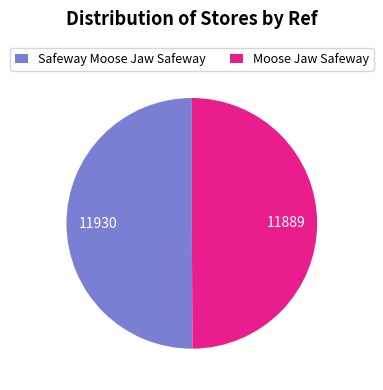

Do Safeway Moose Jaw Safeway and Moose Jaw Safeway together represent more than half of the pie?

Yes